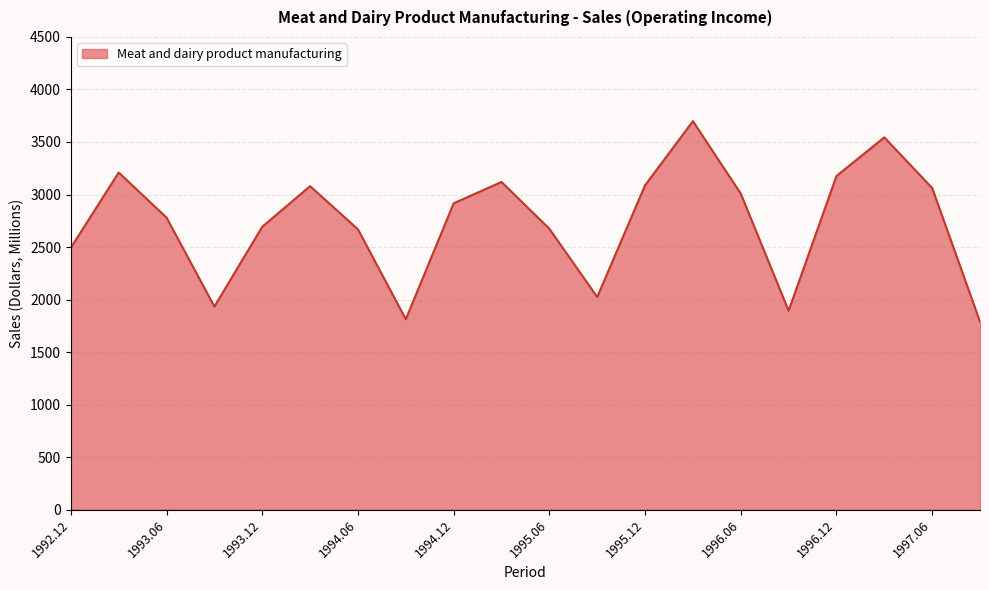

What is the smallest value displayed?

1789.0